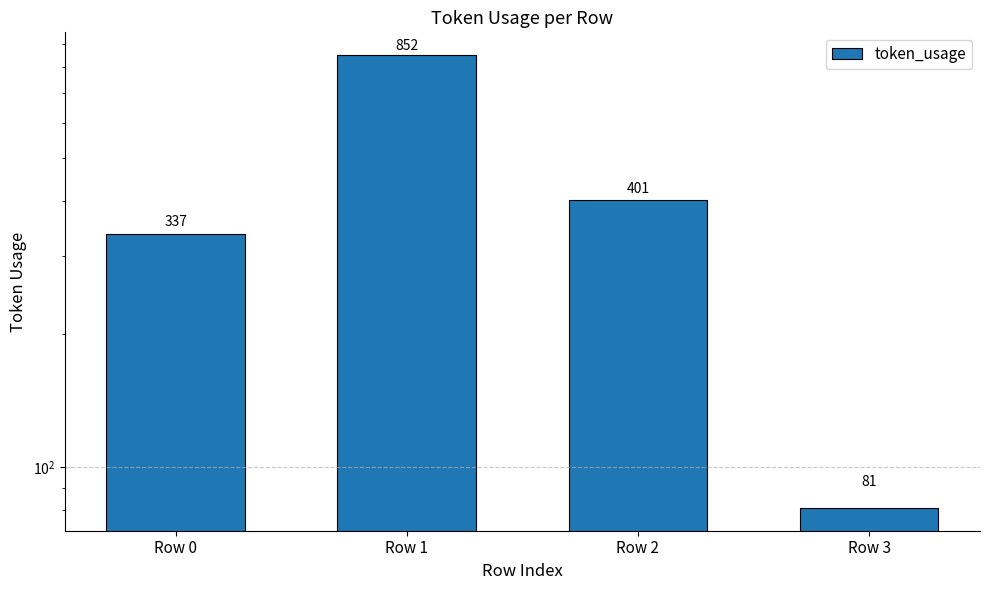

Does the chart contain stacked bars?

No